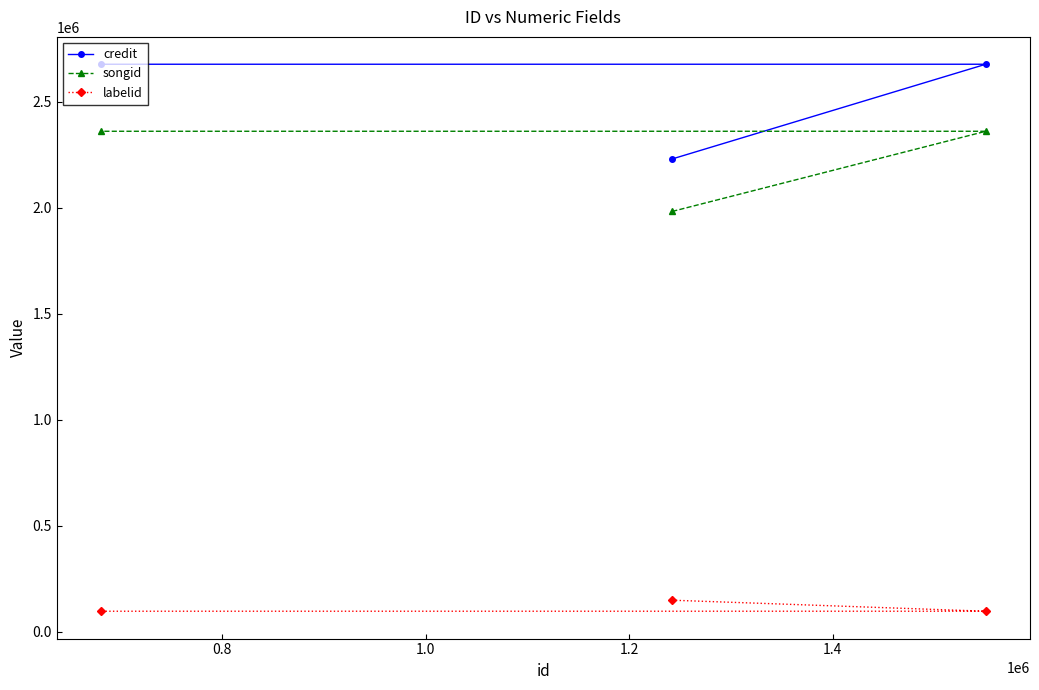

What is the minimum value for credit?

2230976